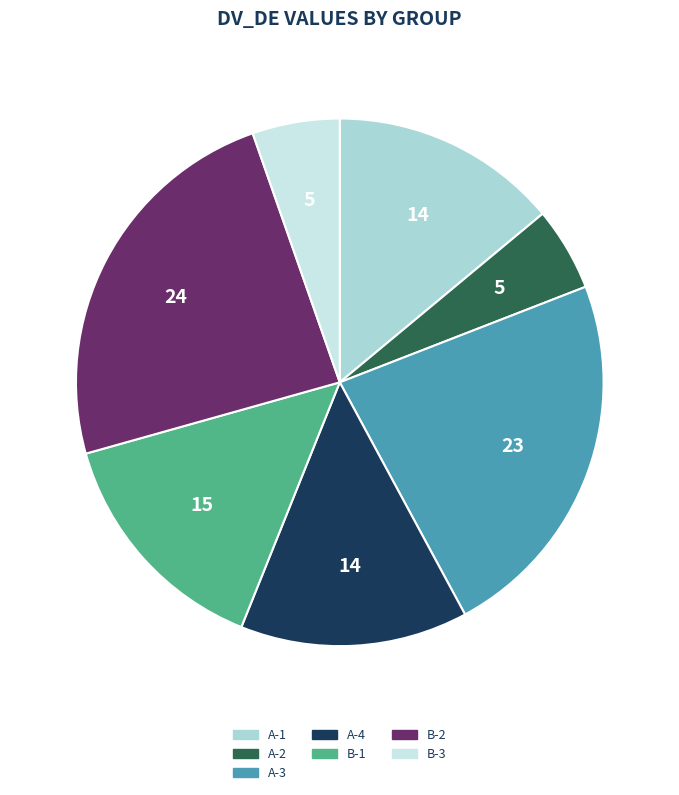

Which slice is the largest?

B-2